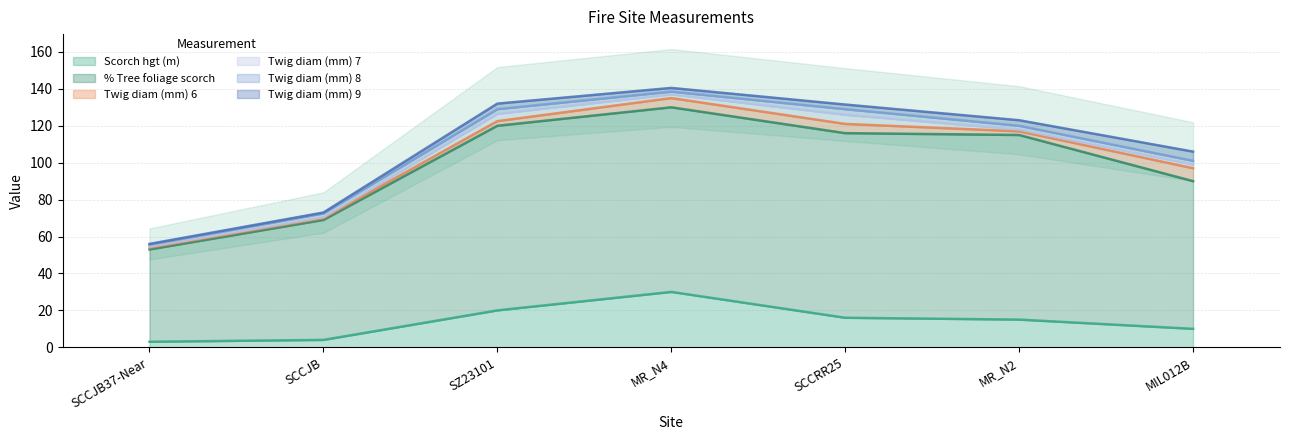

Which category has the highest value across all series?

SZ23101